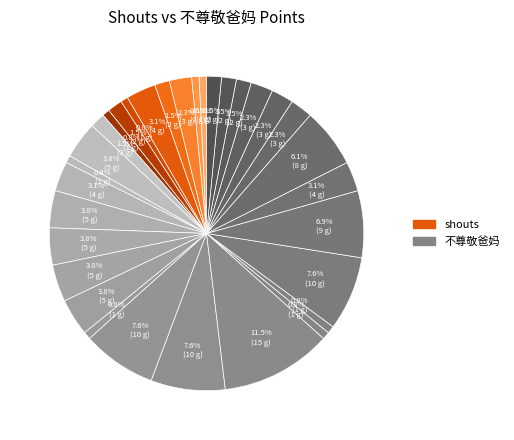

How many segments does this pie chart have?

32